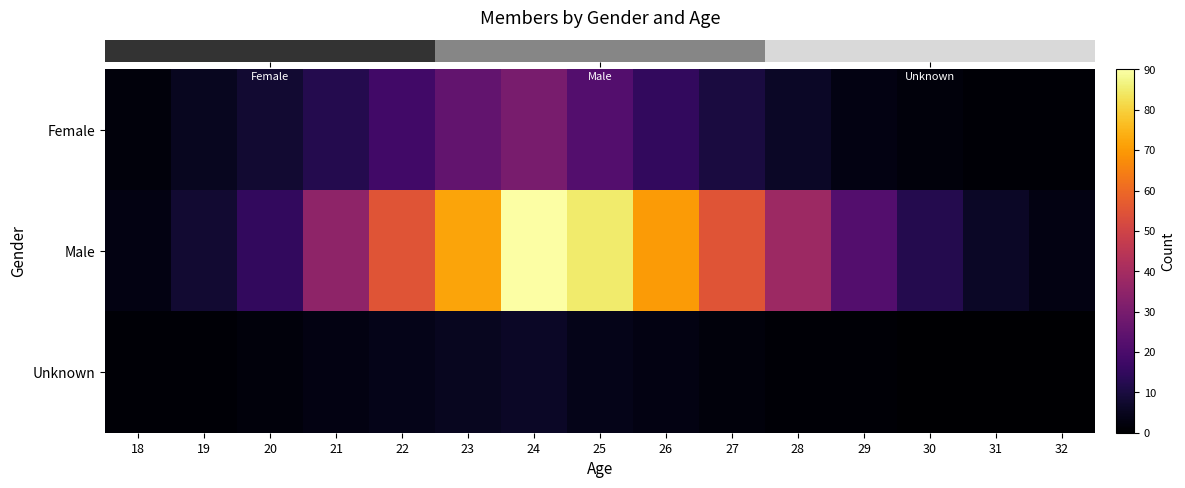

Reading right to left, what are all the values shown in this chart?

row_0: 1	1	2	3	6	10	15	22	30	25	18	12	8	5	2
row_1: 3	6	12	22	38	55	70	85	90	72	55	35	15	8	3
row_2: 0	0	0	1	1	2	3	4	6	5	4	3	2	1	1